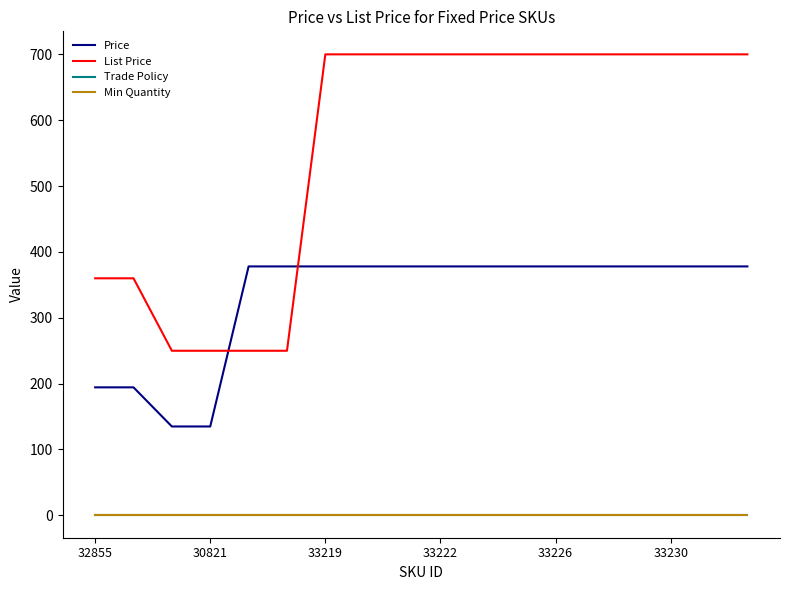

Is this an area chart (filled region under the line)?

No